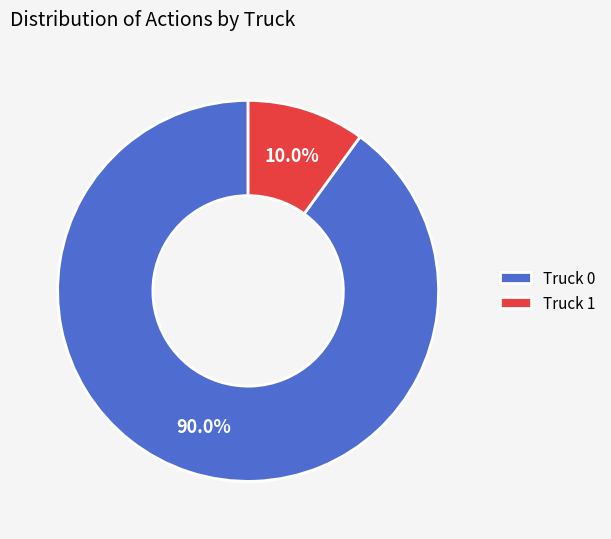

What percentage is NOT represented by Truck 0?

10.0%